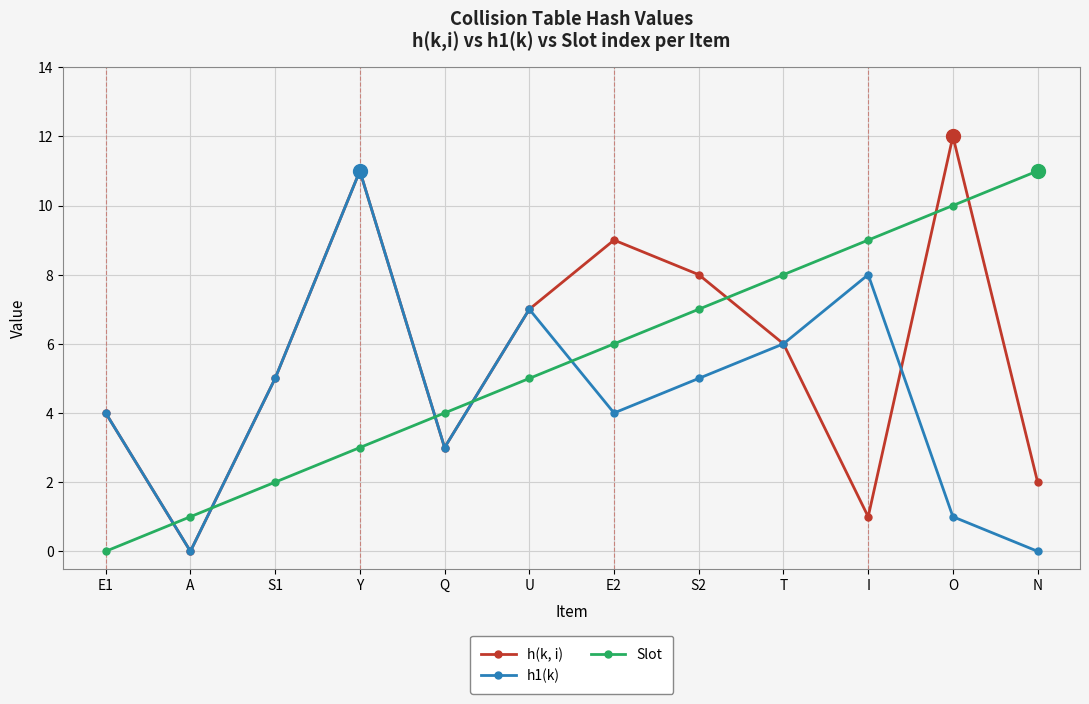

Where is Slot nearest to the value 5?

U